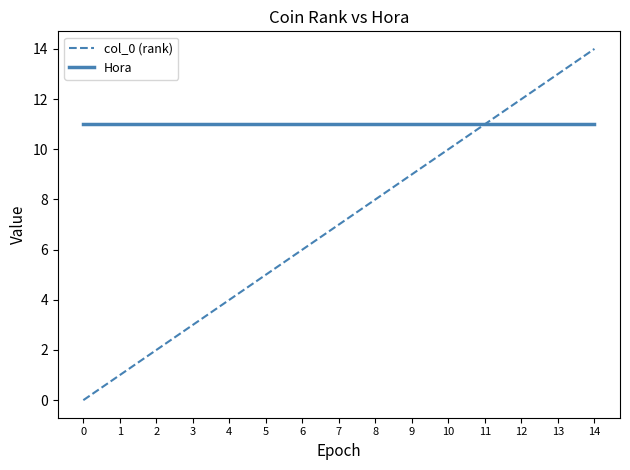

The Hora series shows 18 at 12. True or false?

False